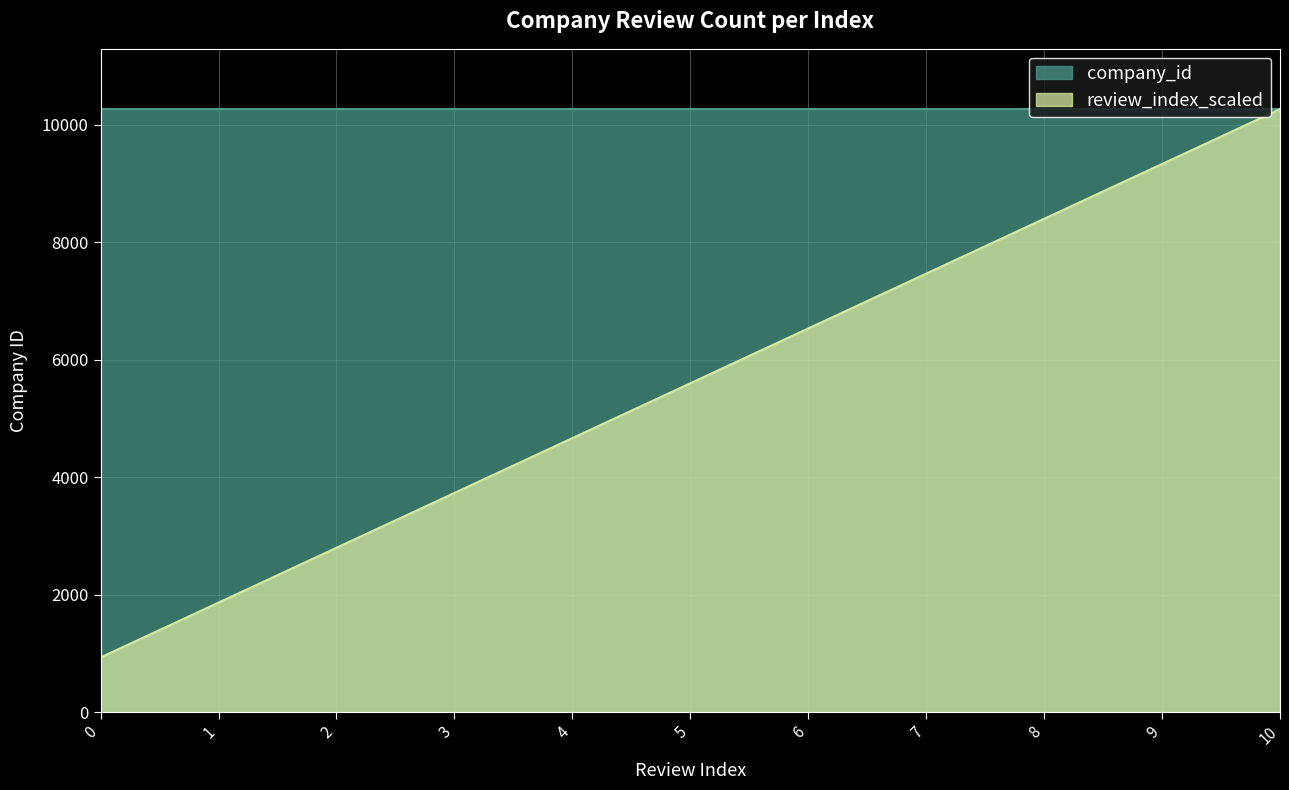

Is it true that the value at 3 is 6419.8?

False